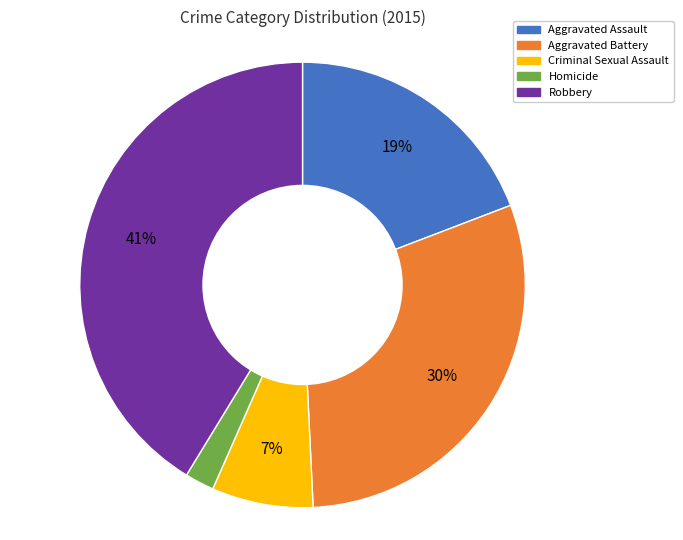

Which slice is the smallest?

Homicide